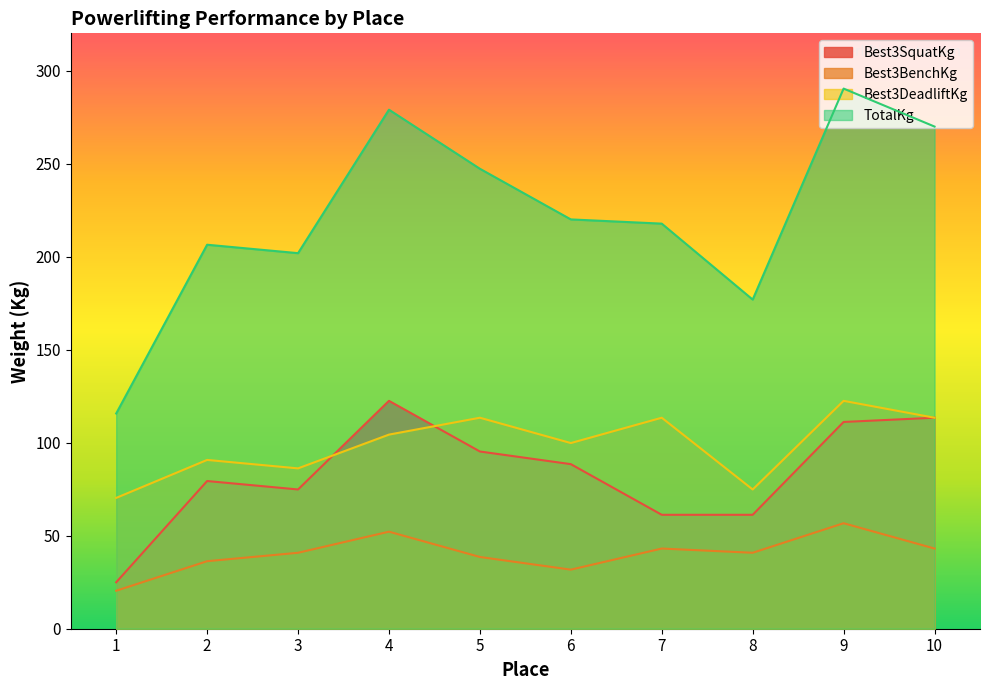

What is the difference between the maximum and minimum values in the Best3BenchKg series?

36.3